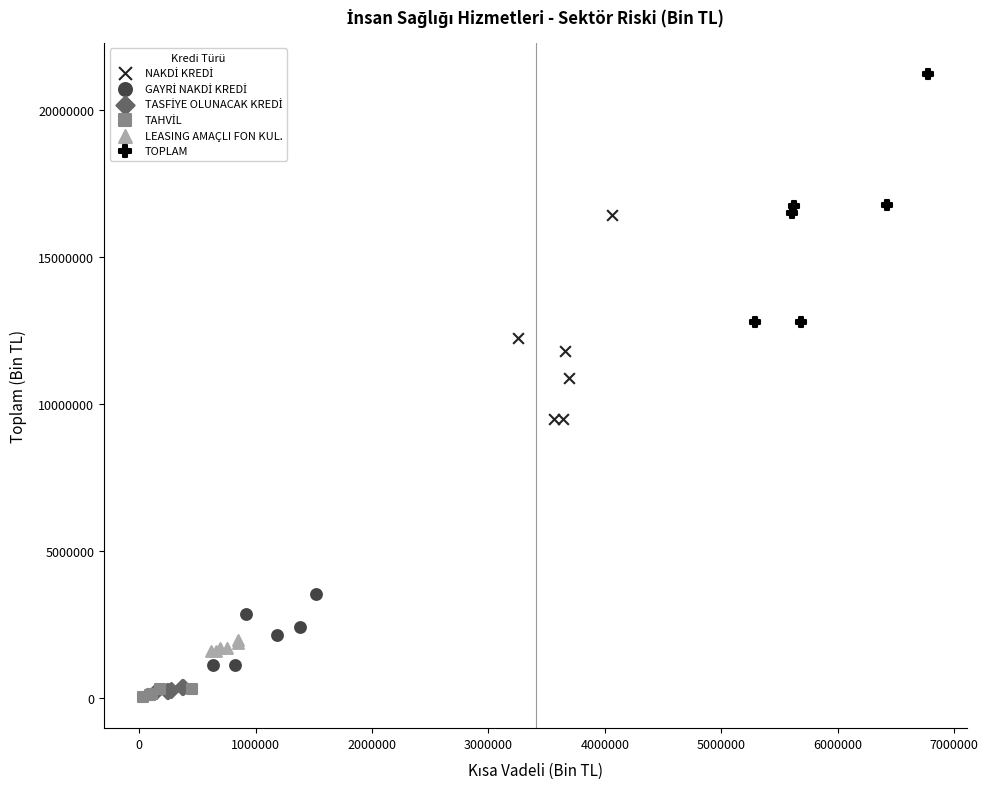

Which series reaches the maximum Y coordinate?

TOPLAM